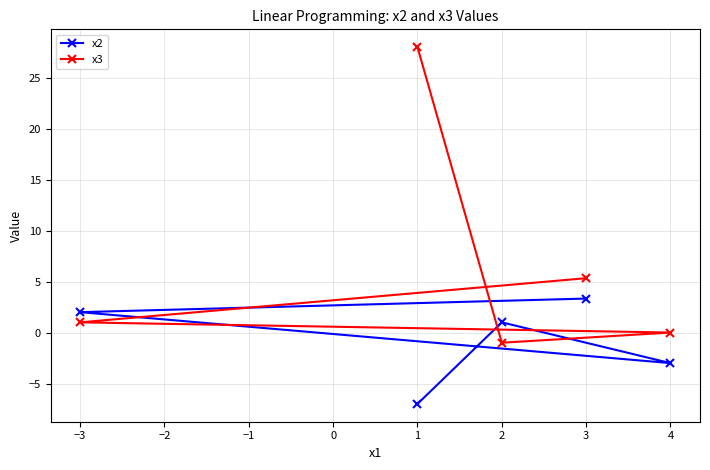

How many negative values does the x2 series have?

2